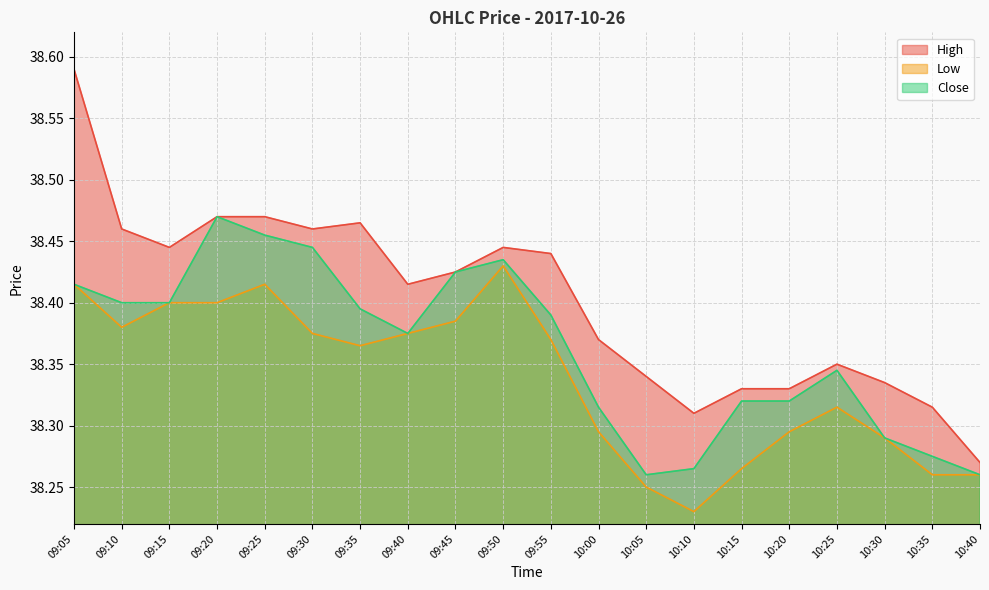

What is the difference between the maximum and minimum values in the High series?

0.3